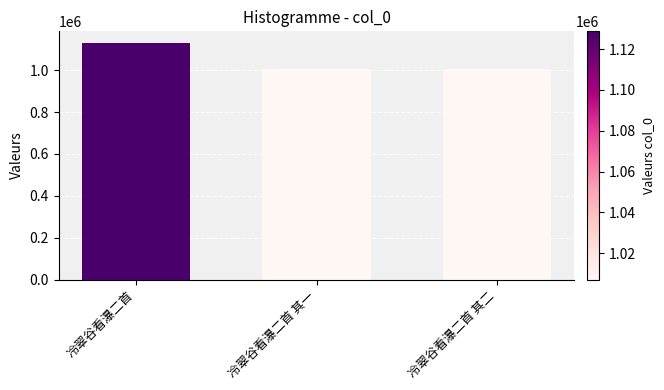

Between 冷翠谷看瀑二首 and 冷翠谷看瀑二首 其一, which is larger?

冷翠谷看瀑二首